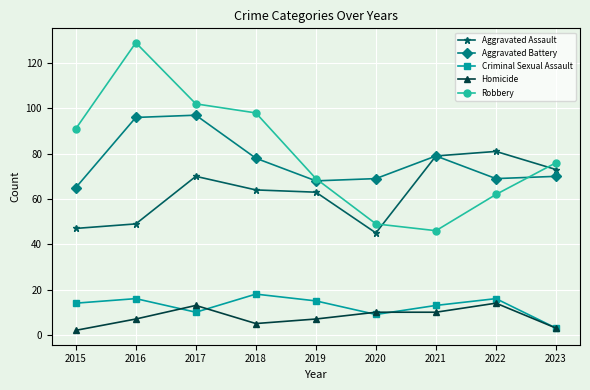

What is the spread (max minus min) of values at 2021?

69